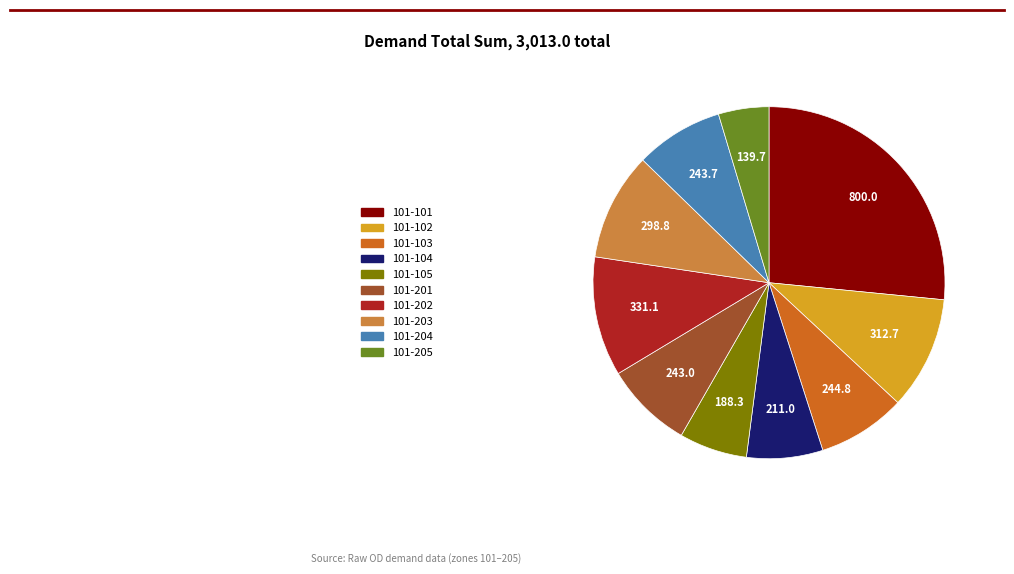

Does any single category account for the majority?

No